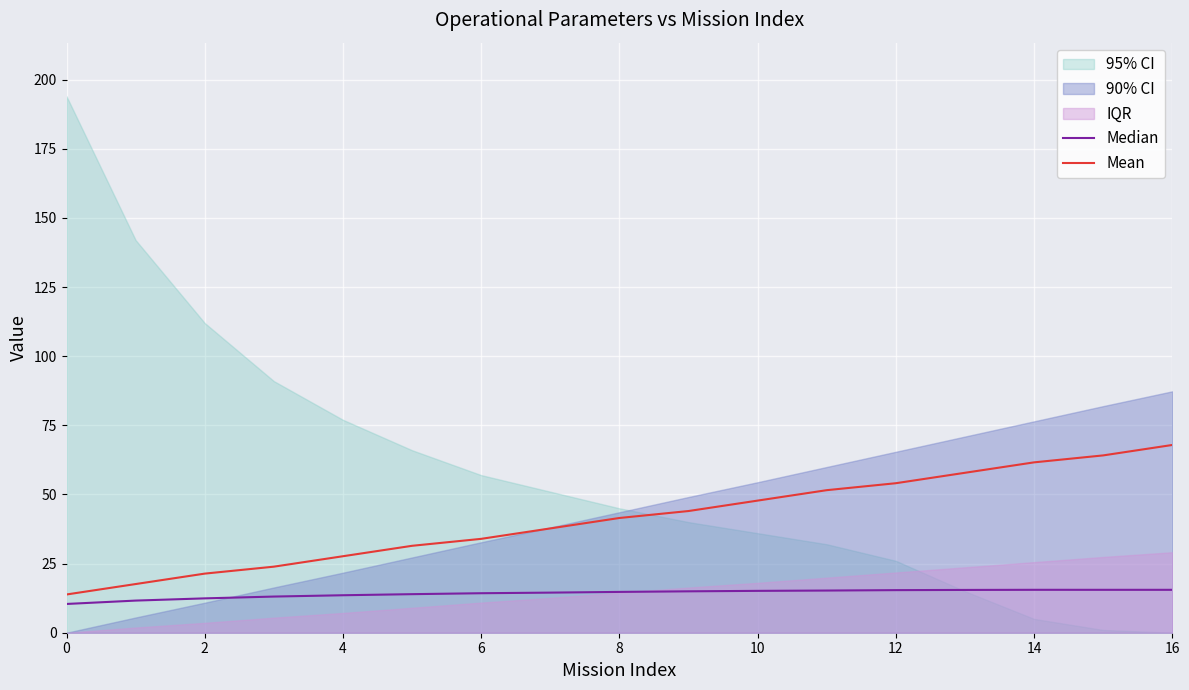

What is the average value of the Mean series?

41.1